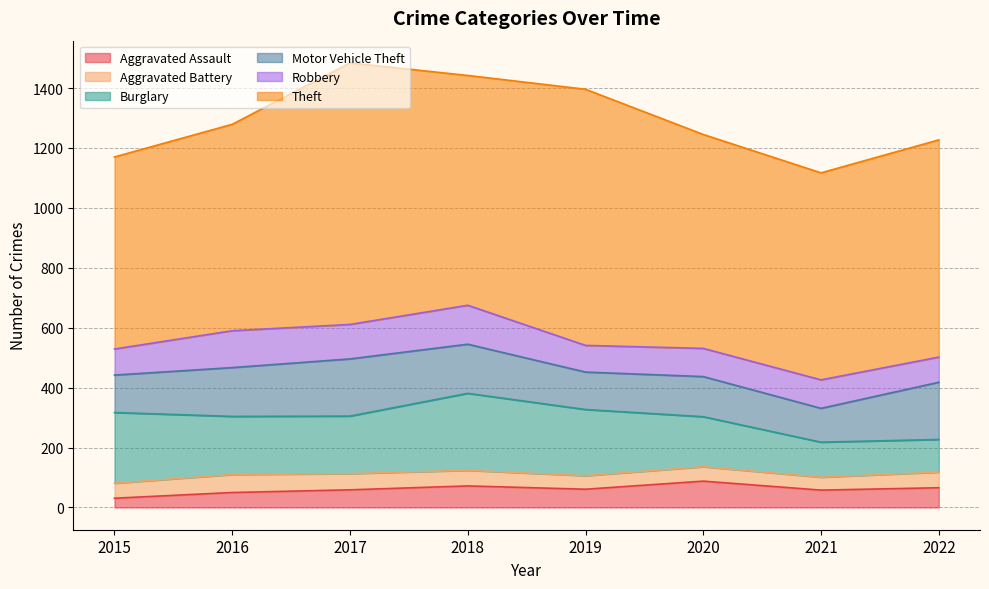

At 2020, list the series in order from largest to smallest.

Theft, Burglary, Motor Vehicle Theft, Robbery, Aggravated Assault, Aggravated Battery